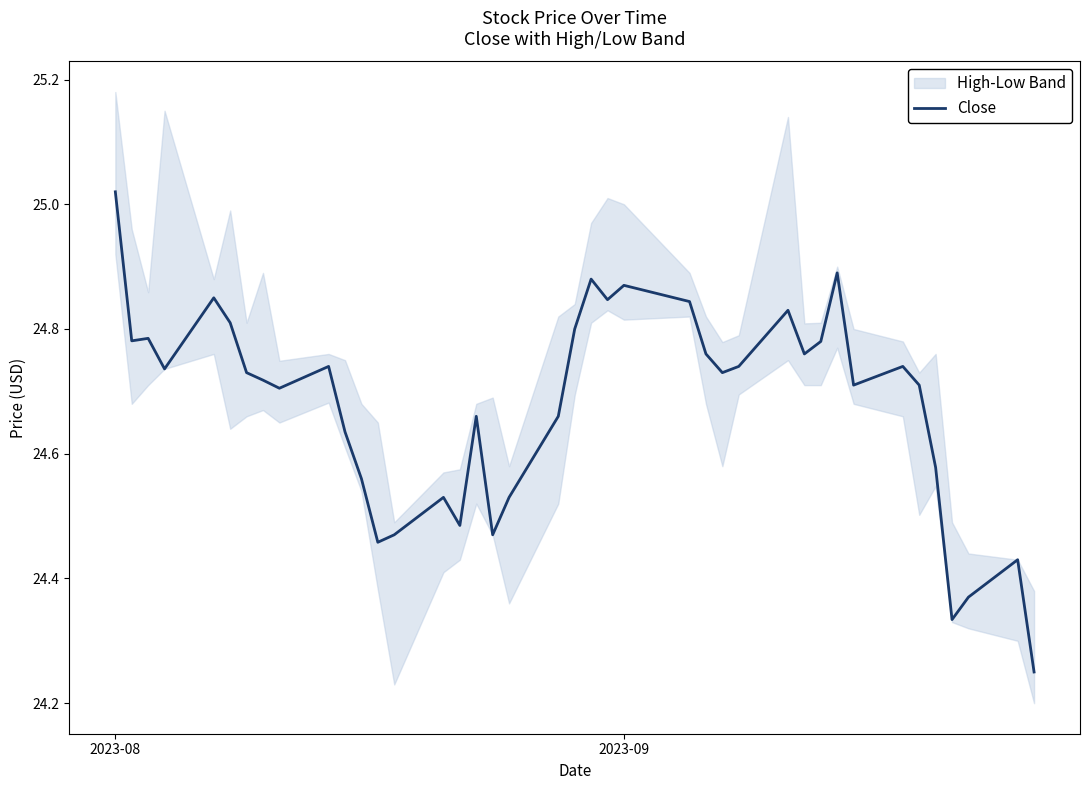

What is the difference between the maximum and second lowest values?

0.7